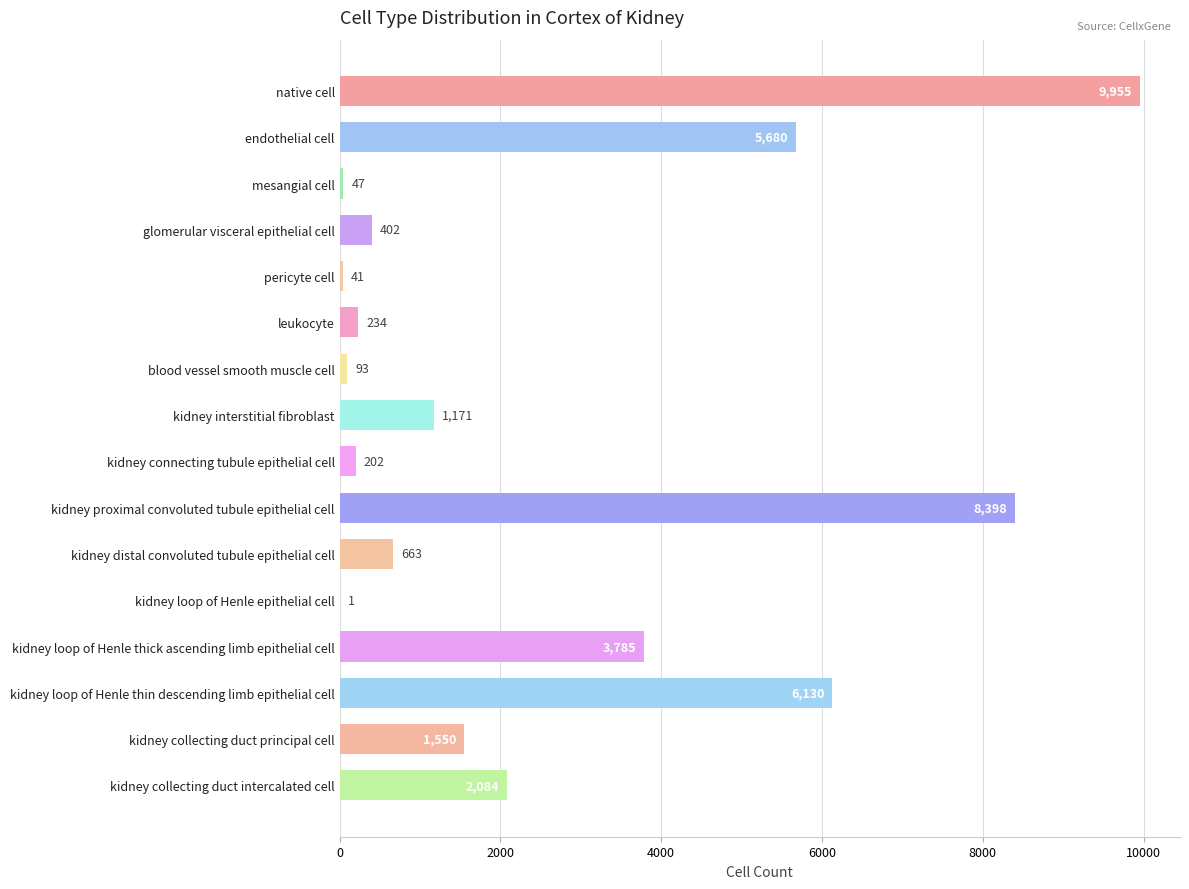

What is the maximum value shown in the chart?

9955